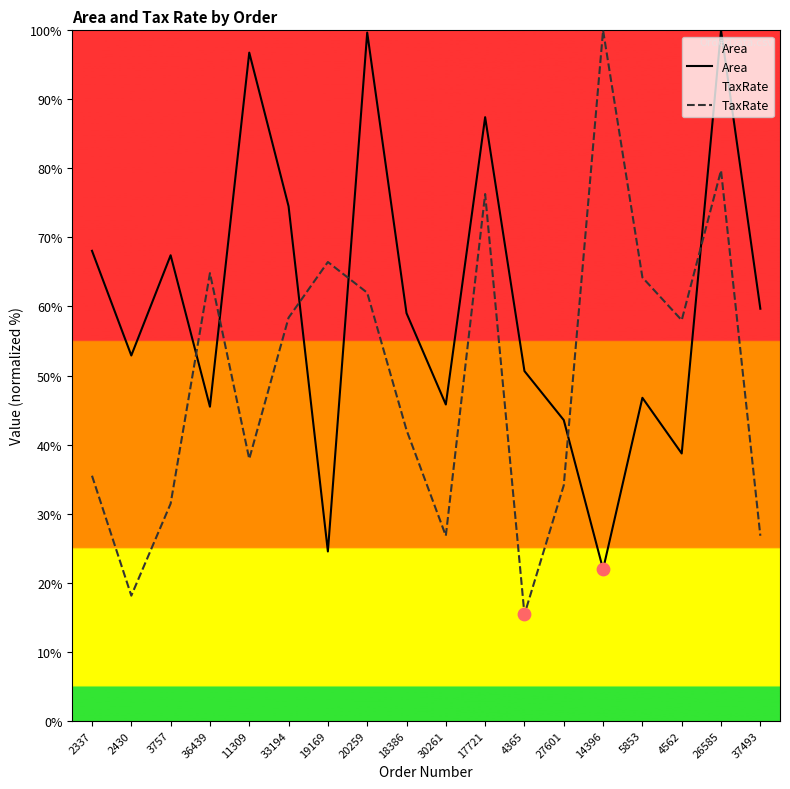

What is the total value across all series at 5853?

111.0